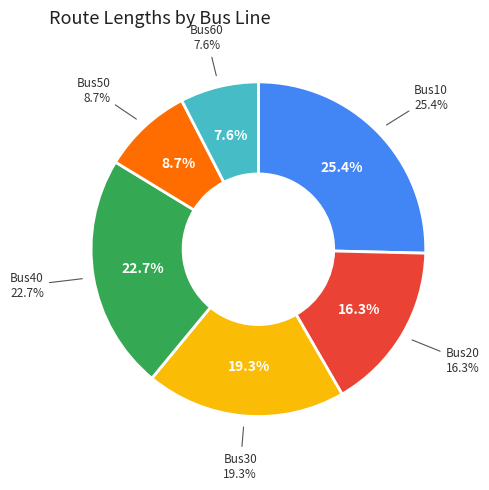

To the nearest percent, what is the difference between the Bus40 and Bus20 slice percentages?

6%